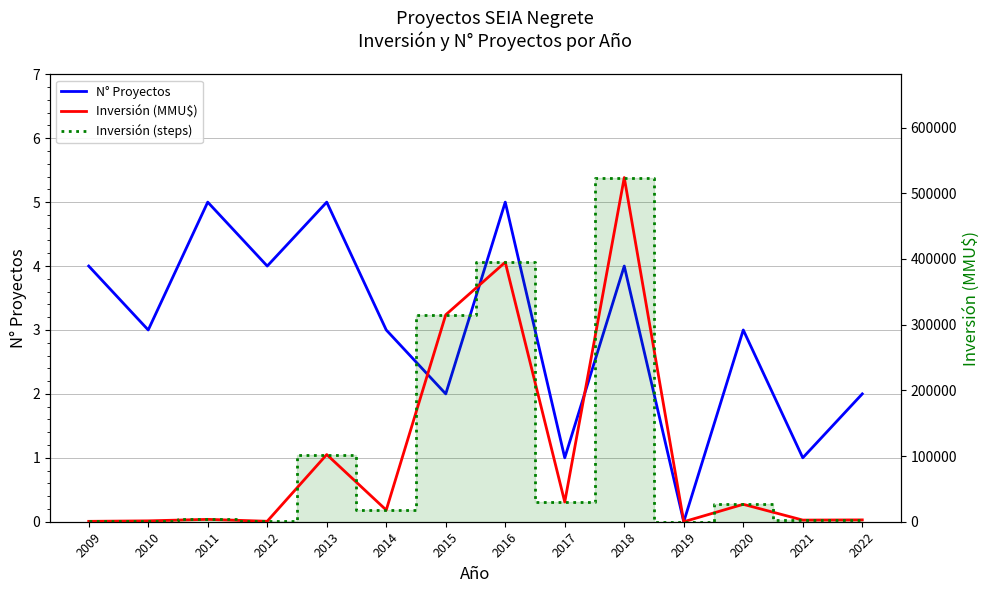

Where does the Inversión (MMU$) series first go above 17760?

2013